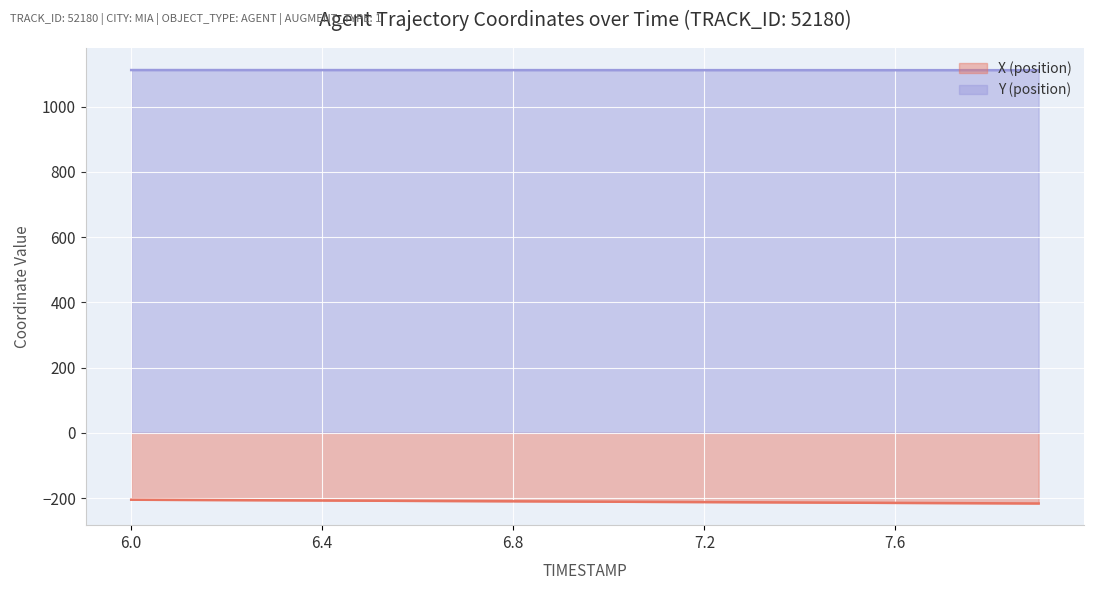

What is the difference between the maximum and minimum values in the Y (position) series?

0.4